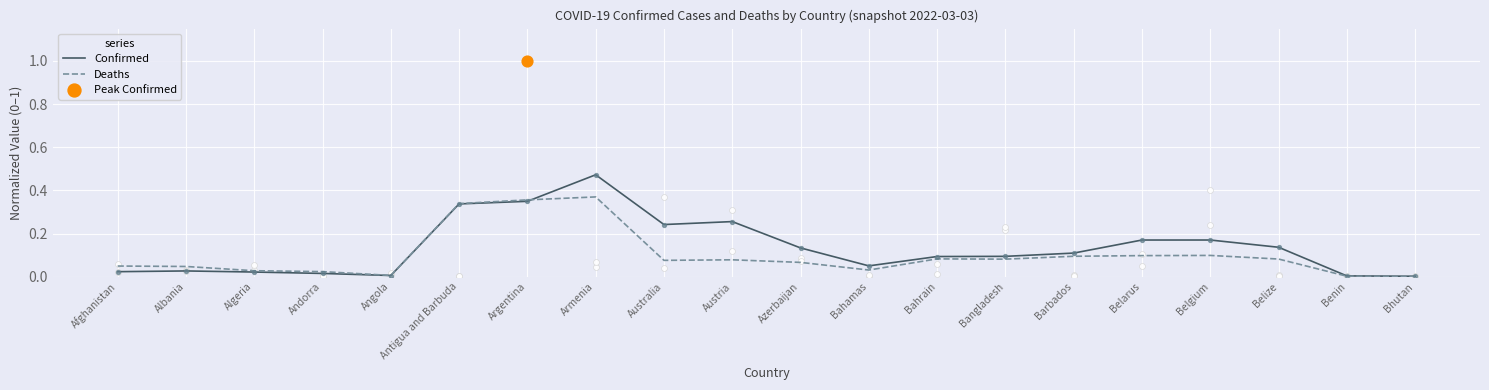

Which series reaches the minimum Y coordinate?

Deaths